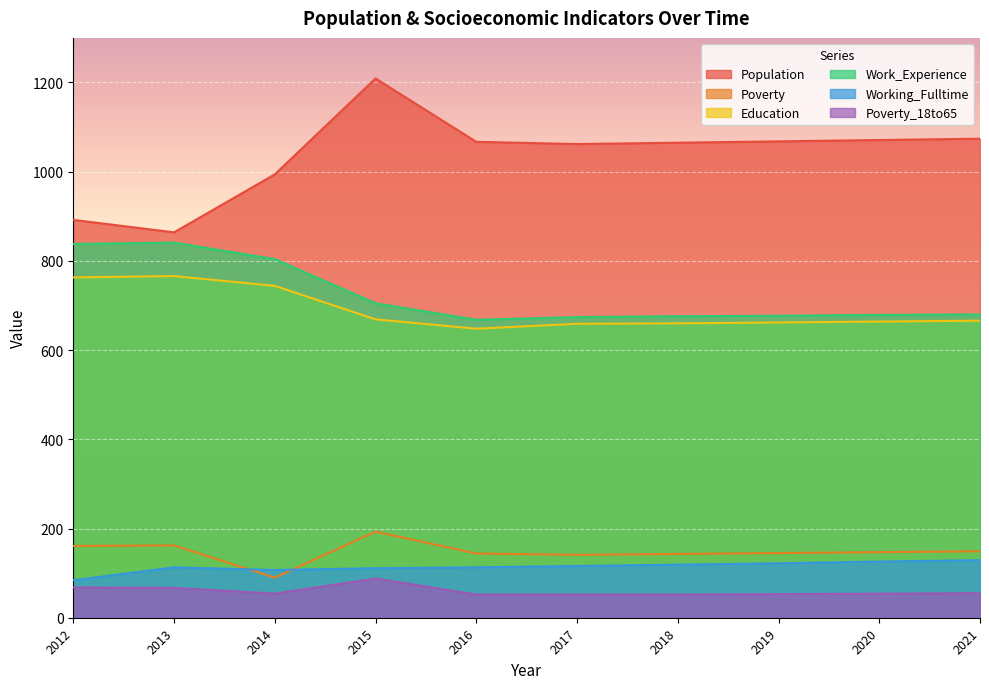

What is the greatest value displayed?

1209